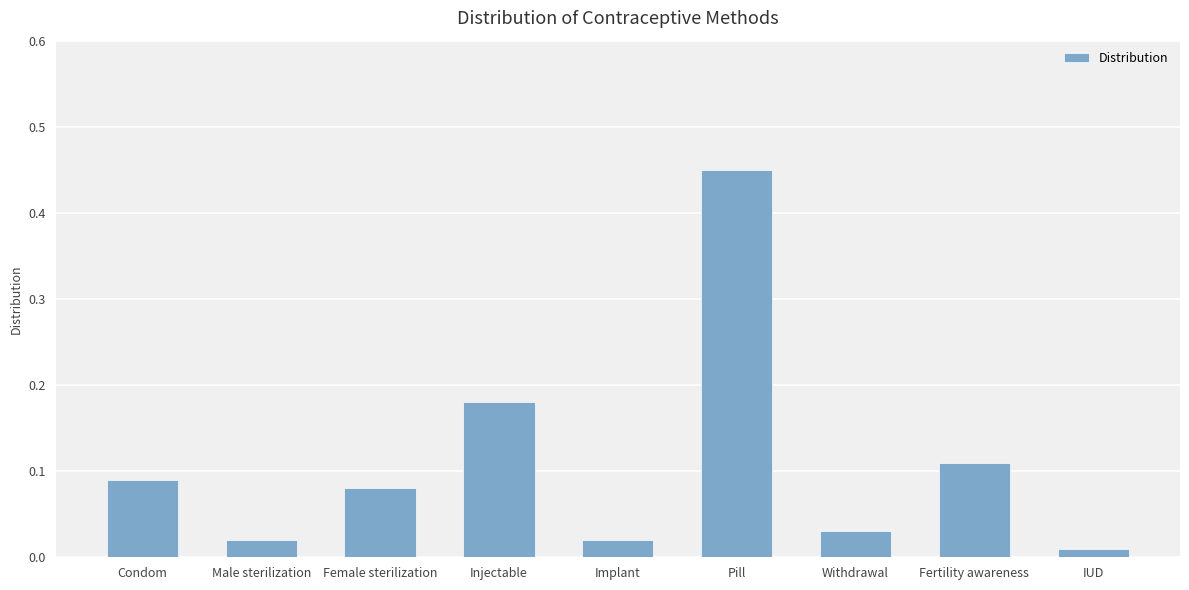

What is the sum of all values?

1.0